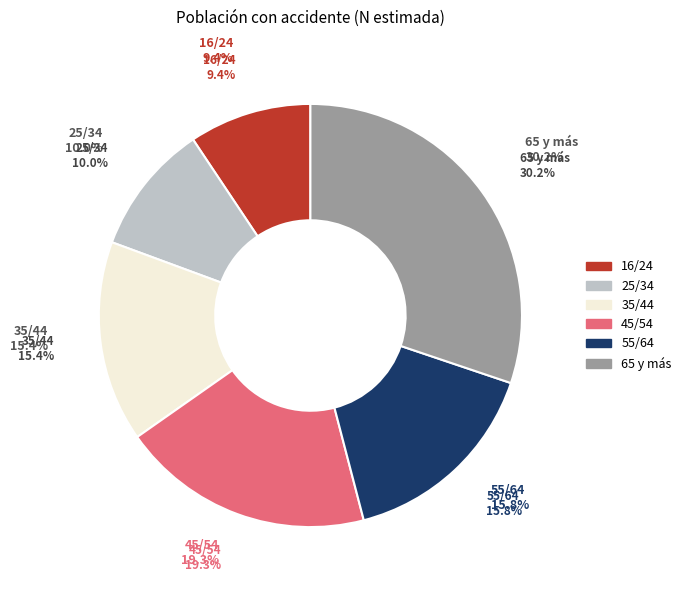

To the nearest percent, what is the difference between the largest and smallest slice percentages?

21%